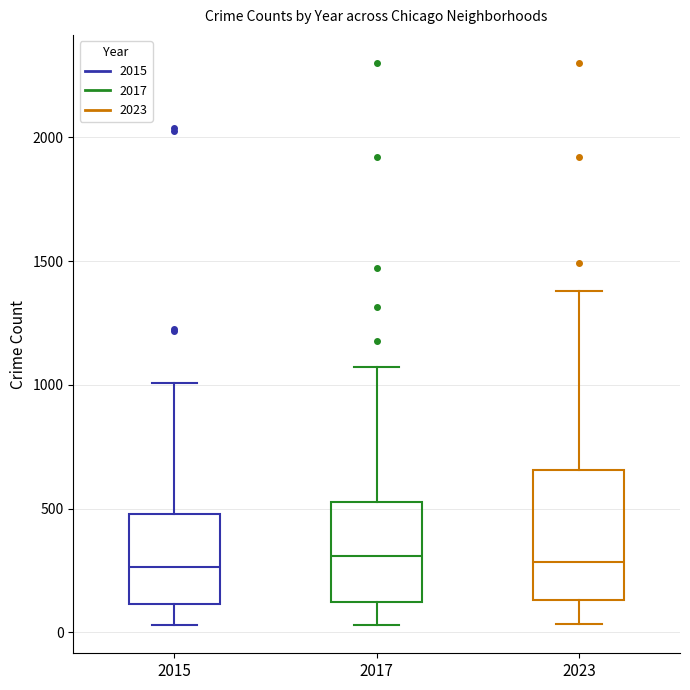

Reading left to right, read every box against the y-axis: the position of its median line, the range the box covers, and the ends of its whiskers. The values are not printed on the chart, so give them approximately, as read against the axis.

2015: median 250, box 100 to 500, whiskers 50 to 1000
2017: median 300, box 100 to 550, whiskers 50 to 1050
2023: median 300, box 150 to 650, whiskers 50 to 1400